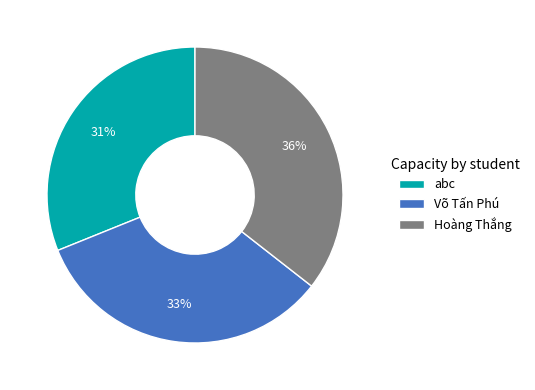

Does Hoàng Thắng account for over 50% of the chart?

No